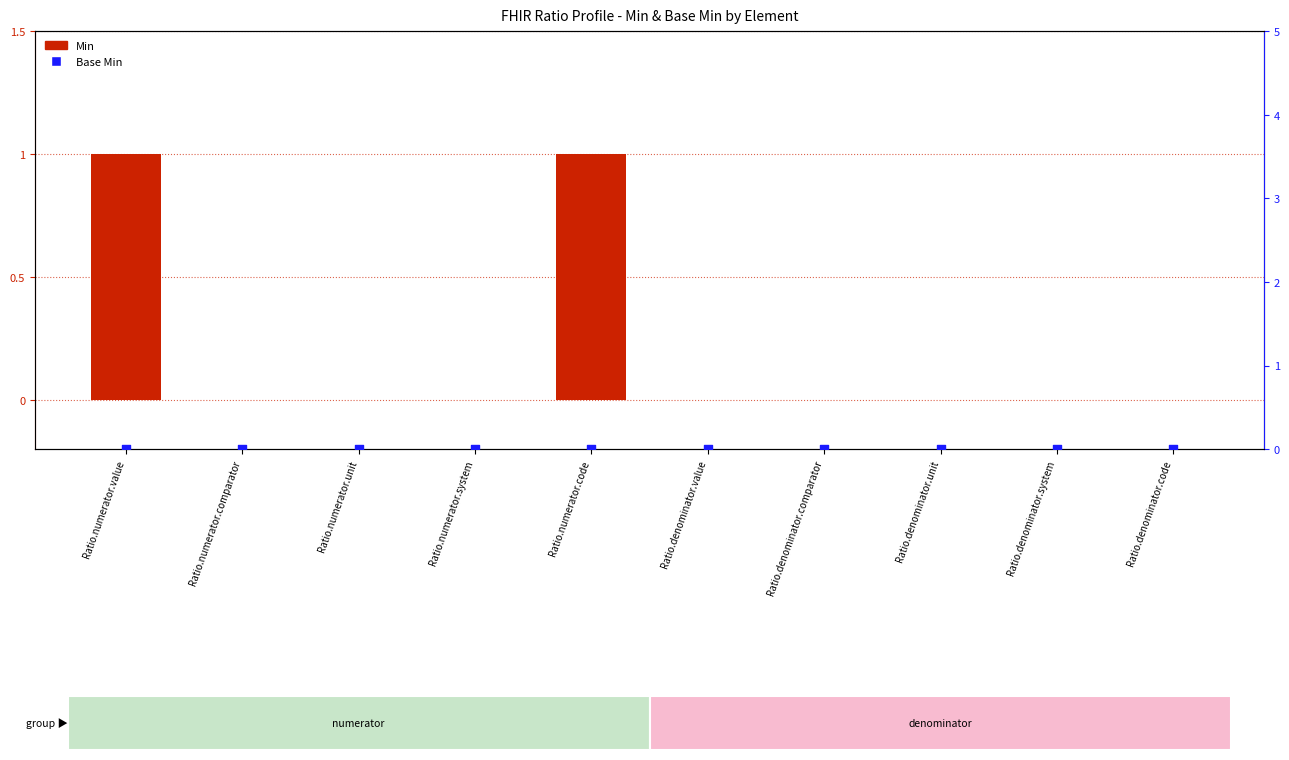

Which series contains the lowest Y value?

Min